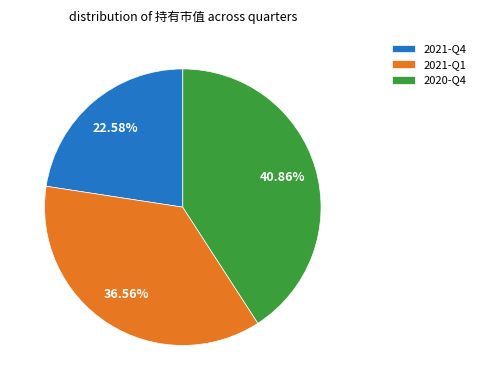

Is there any slice that represents more than half of the pie?

No